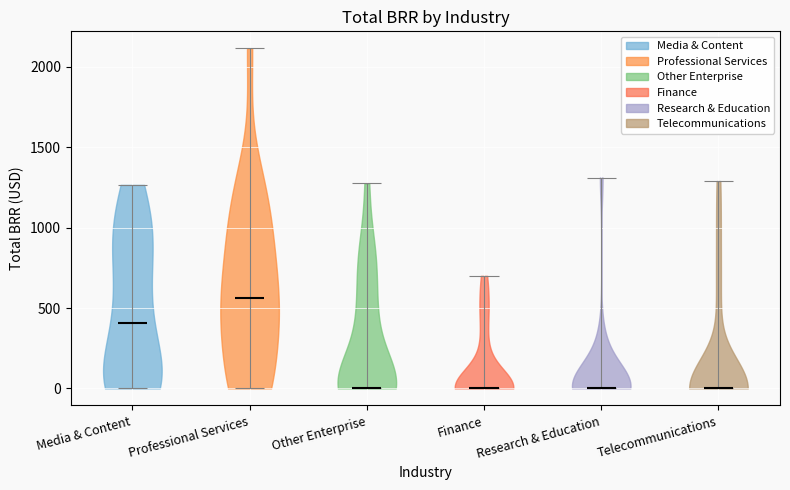

Reading left to right, read every violin against the y-axis: where its median line is, and the lowest and highest points it reaches. The values are not printed on the chart, so give them approximately, as read against the axis.

Media & Content: median line 400, lowest point 0, highest point 1250
Professional Services: median line 550, lowest point 0, highest point 2100
Other Enterprise: median line 0, lowest point 0, highest point 1300
Finance: median line 0, lowest point 0, highest point 700
Research & Education: median line 0, lowest point 0, highest point 1300
Telecommunications: median line 0, lowest point 0, highest point 1300